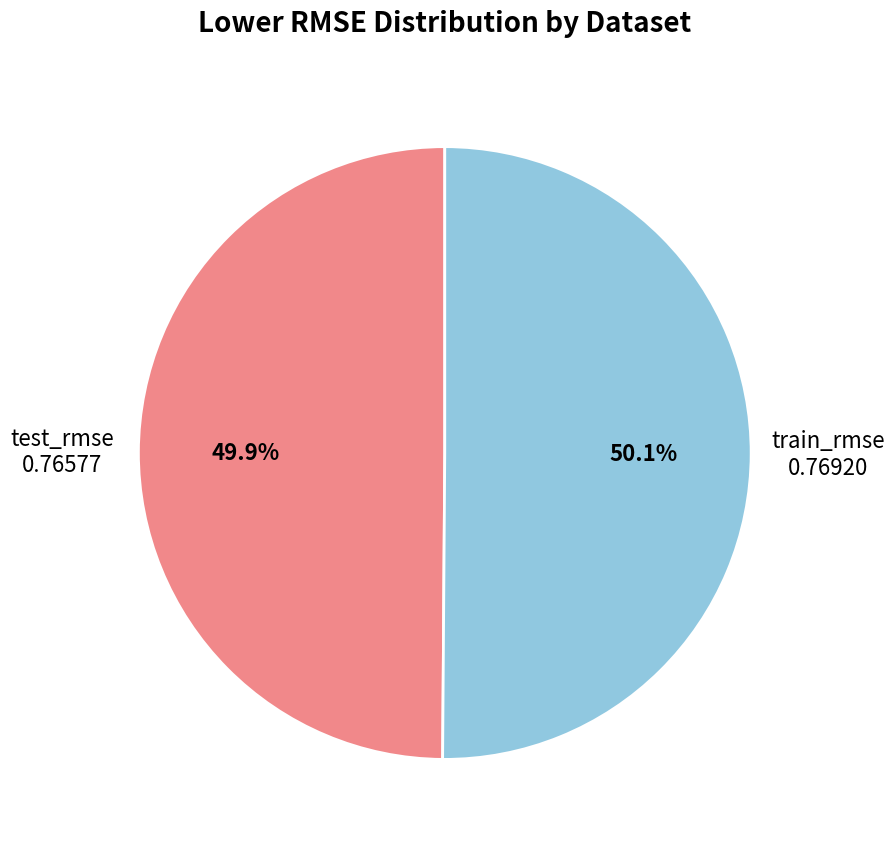

How many slices are in this pie chart?

2